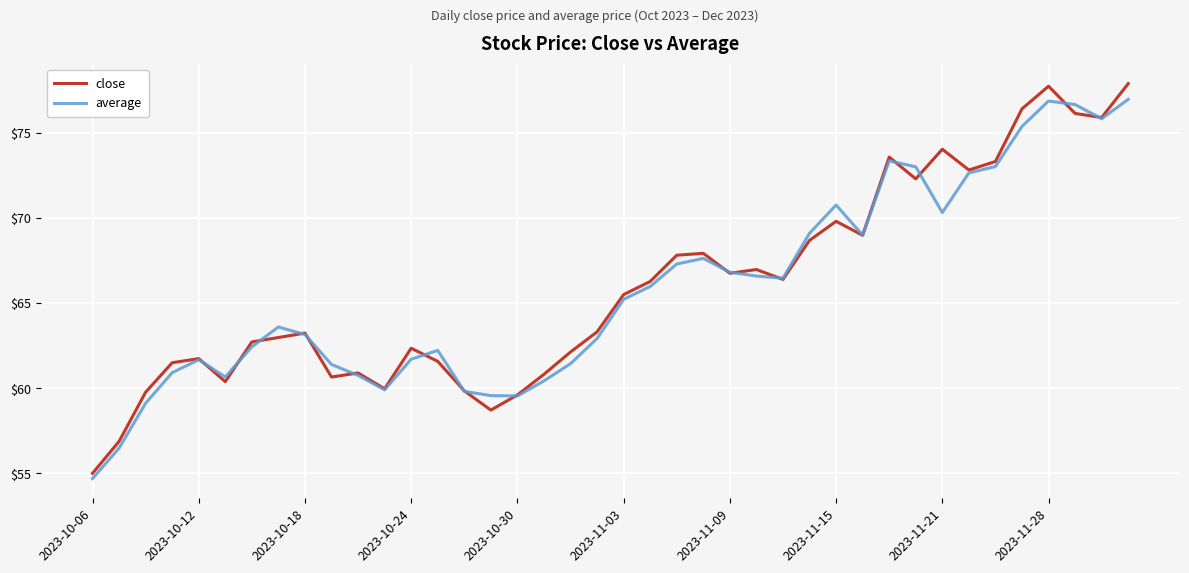

What is the smallest value displayed?

54.7